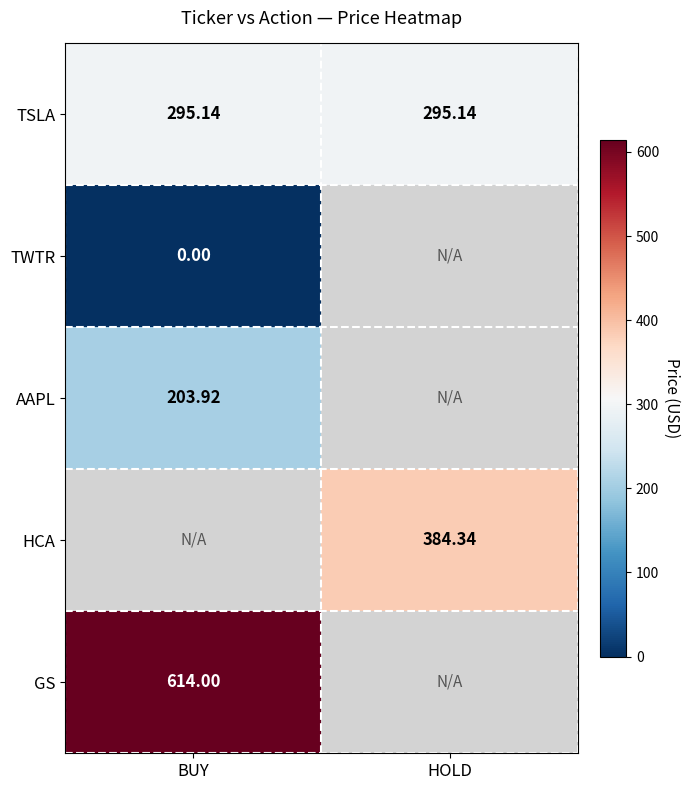

Count the number of data series in this chart.

5